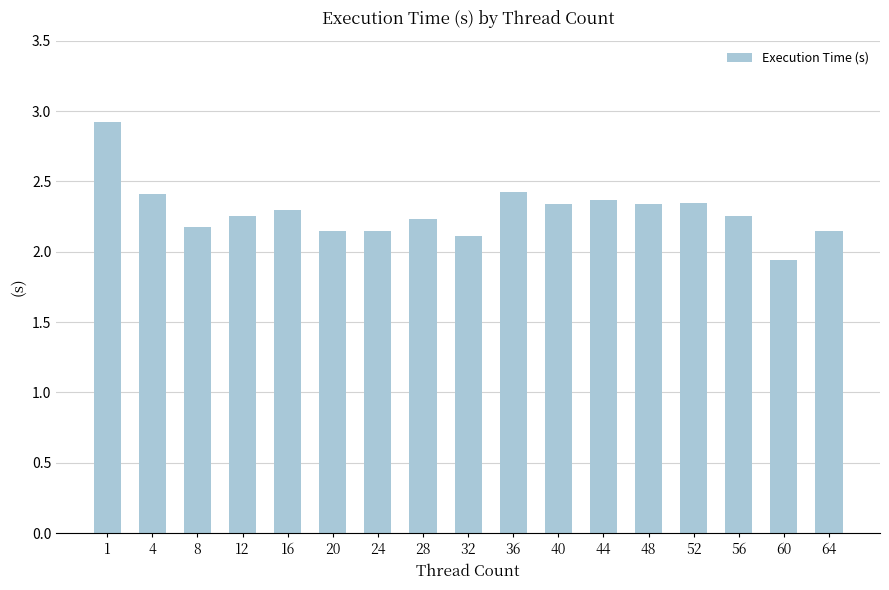

The value at 28 is 2.2. True or false?

True